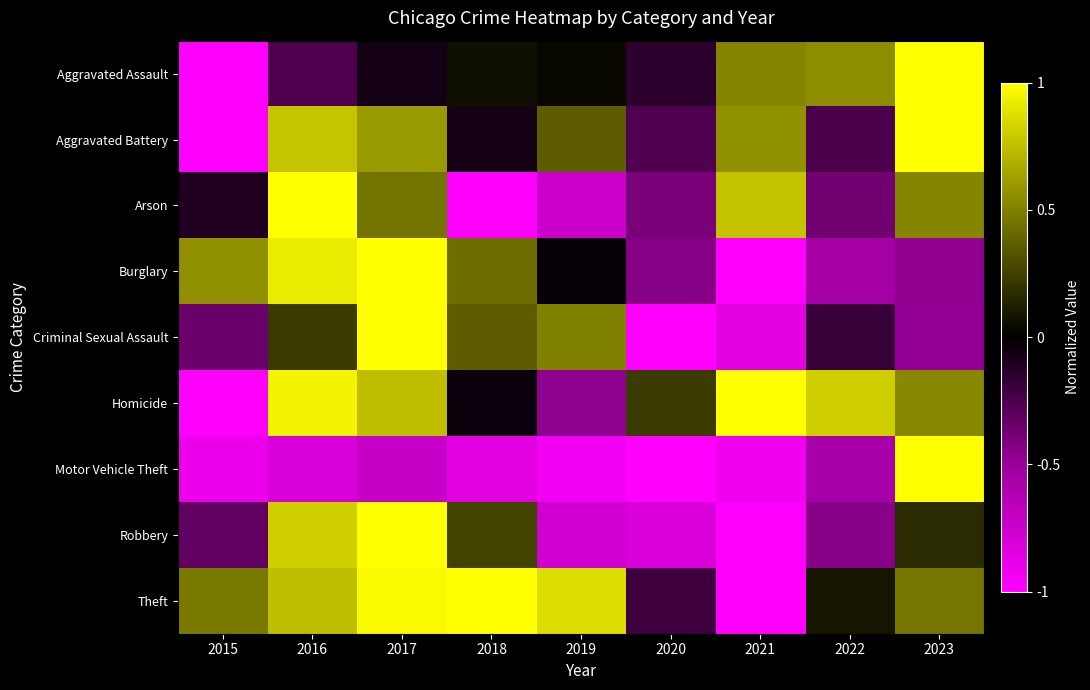

Reading right to left, list all the values displayed in this chart.

Aggravated Assault: 2023=1.0	2022=0.5	2021=0.5	2020=-0.1	2019=0.0	2018=0.1	2017=-0.1	2016=-0.3	2015=-1.0
Aggravated Battery: 2023=1.0	2022=-0.2	2021=0.6	2020=-0.3	2019=0.4	2018=-0.1	2017=0.6	2016=0.8	2015=-1.0
Arson: 2023=0.5	2022=-0.4	2021=0.8	2020=-0.4	2019=-0.7	2018=-1.0	2017=0.4	2016=1.0	2015=-0.1
Burglary: 2023=-0.5	2022=-0.6	2021=-1.0	2020=-0.4	2019=-0.0	2018=0.4	2017=1.0	2016=0.9	2015=0.6
Criminal Sexual Assault: 2023=-0.5	2022=-0.2	2021=-0.9	2020=-1.0	2019=0.5	2018=0.4	2017=1.0	2016=0.2	2015=-0.3
Homicide: 2023=0.5	2022=0.8	2021=1.0	2020=0.2	2019=-0.5	2018=-0.0	2017=0.7	2016=1.0	2015=-1.0
Motor Vehicle Theft: 2023=1.0	2022=-0.6	2021=-0.9	2020=-1.0	2019=-0.9	2018=-0.9	2017=-0.7	2016=-0.8	2015=-0.9
Robbery: 2023=0.2	2022=-0.4	2021=-1.0	2020=-0.8	2019=-0.8	2018=0.3	2017=1.0	2016=0.8	2015=-0.3
Theft: 2023=0.5	2022=0.1	2021=-1.0	2020=-0.2	2019=0.9	2018=1.0	2017=1.0	2016=0.7	2015=0.5